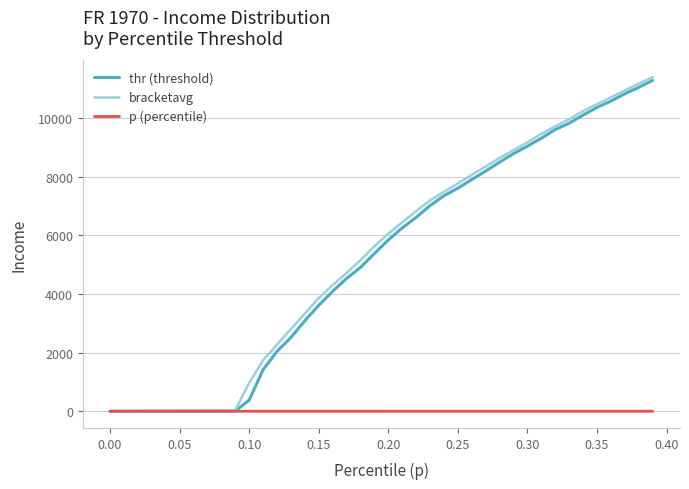

What is the greatest value displayed?

11386.8